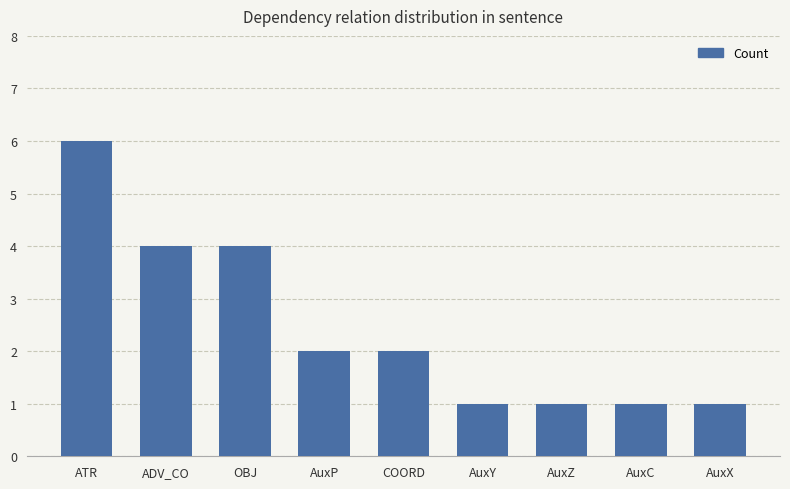

What is the average value?

2